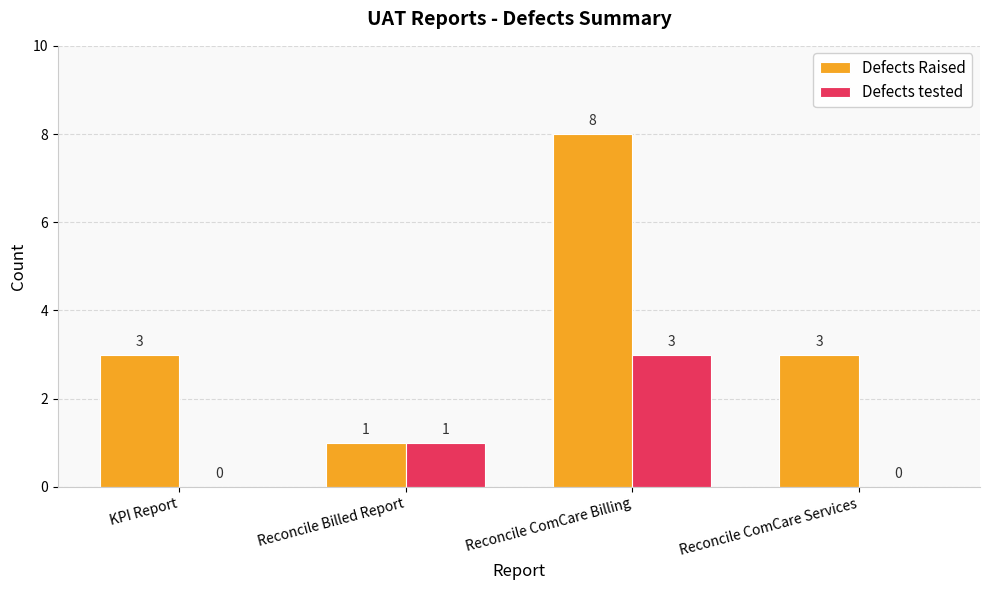

The Defects Raised series shows 5 at Reconcile ComCare Services. True or false?

False